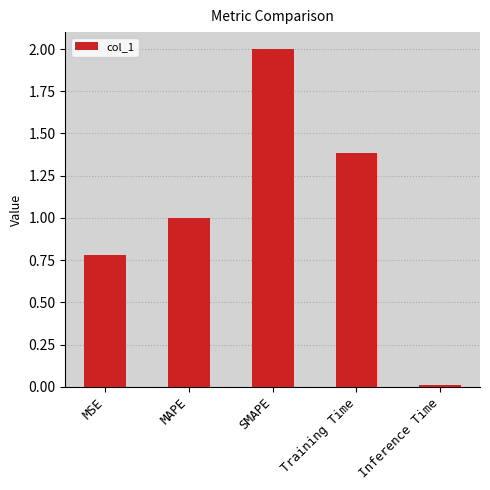

What is the approximate value at MSE?

0.8